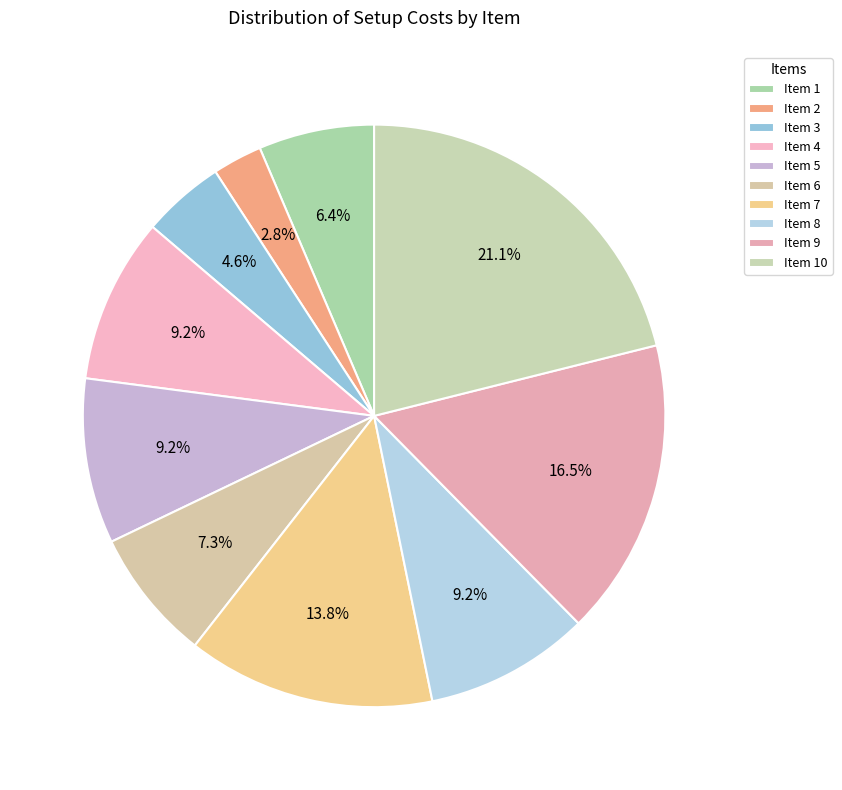

How many segments does this pie chart have?

10